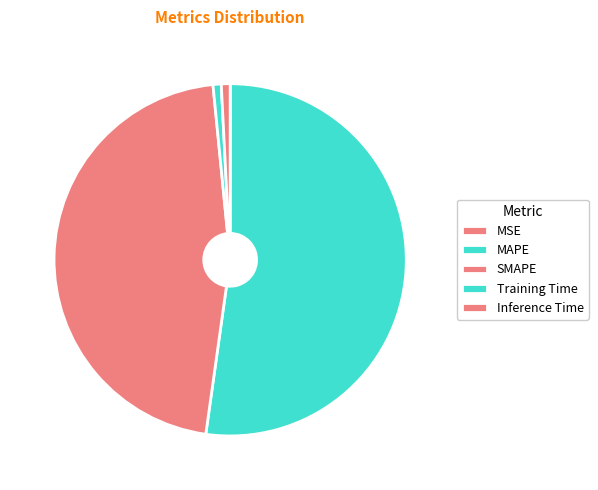

What is the change in value from MSE to SMAPE?

+22.8